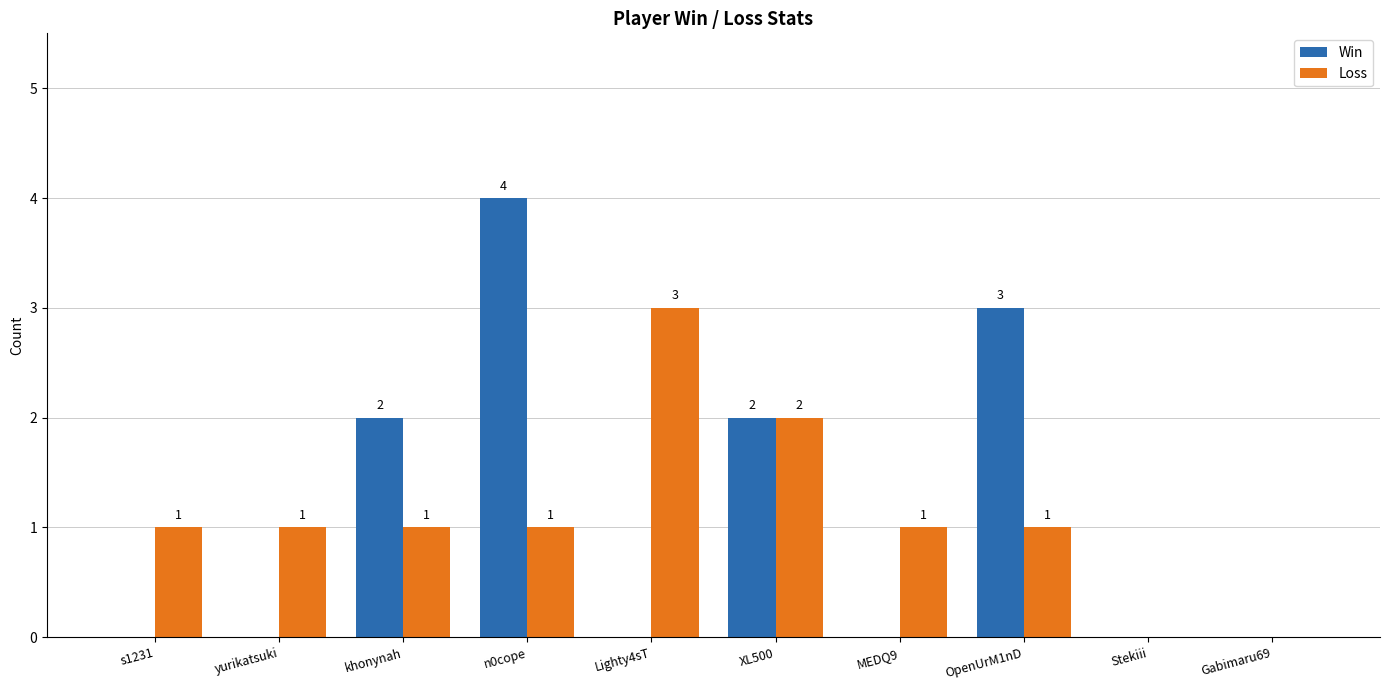

Count the number of categories in the chart.

10